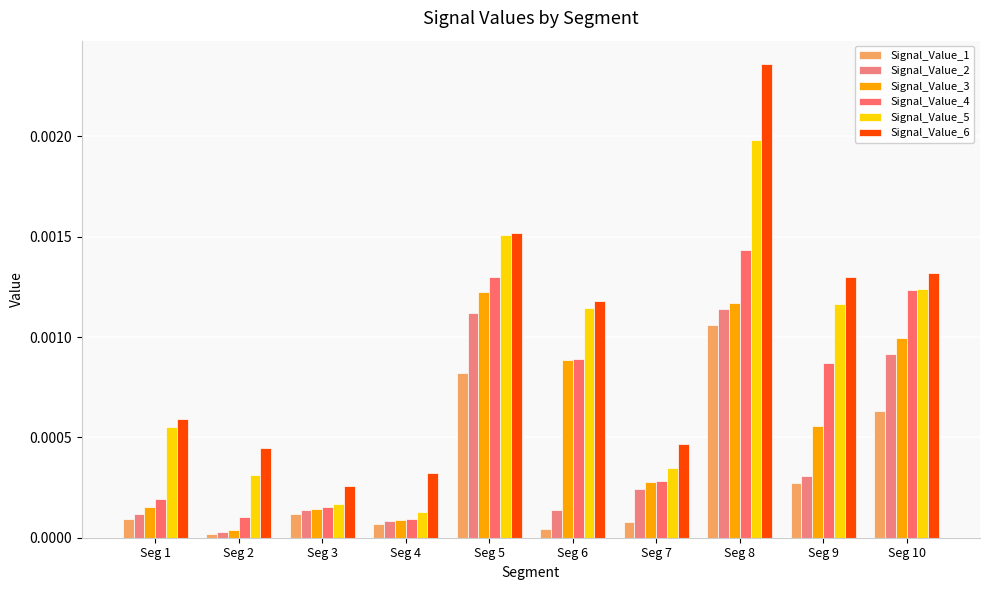

At which category does the chart reach its peak across all series?

Seg 8